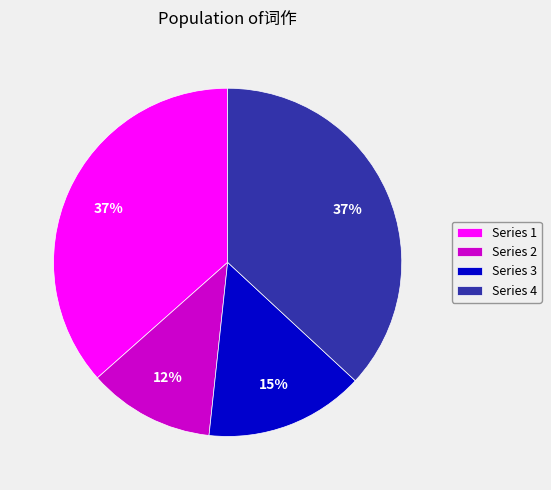

Between Series 3 and Series 4, which is larger?

Series 4